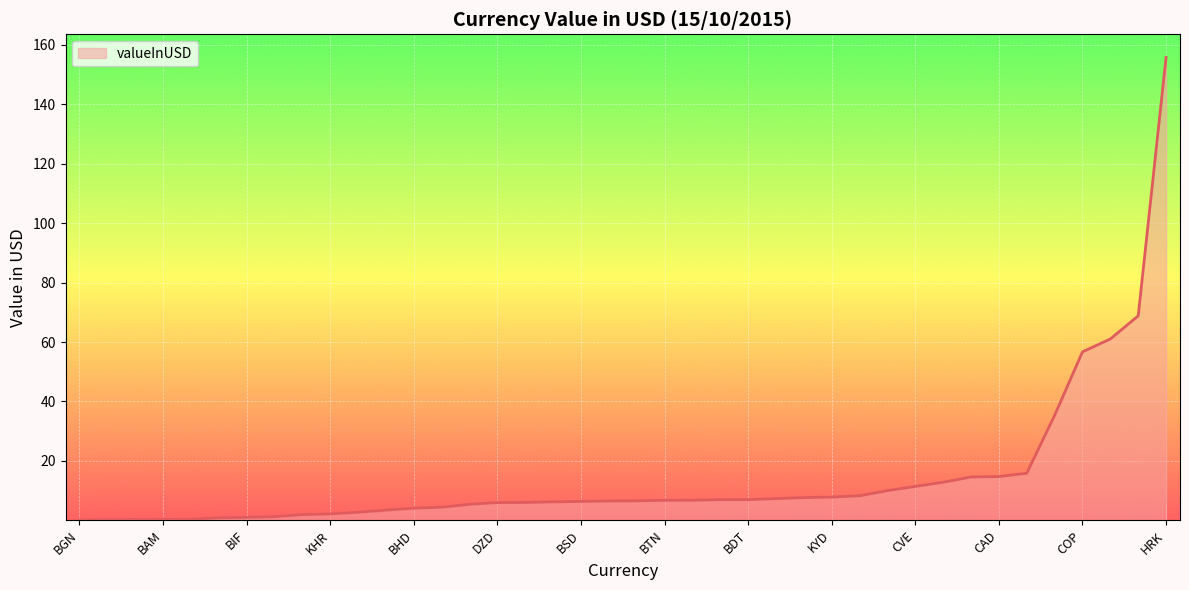

What is the average value?

14.5